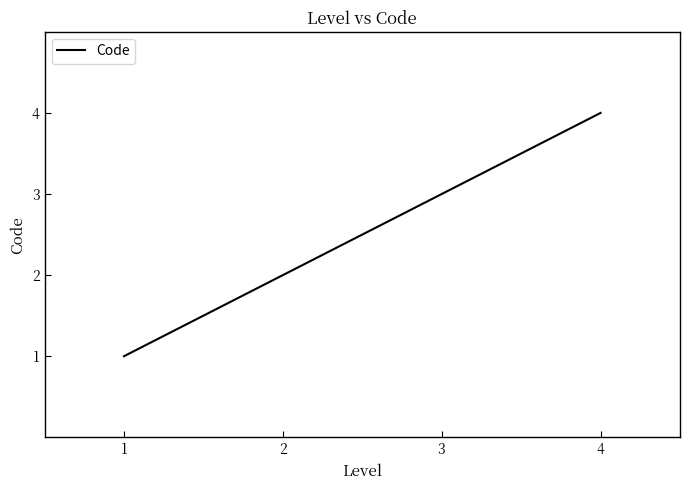

How many values are below 3?

2